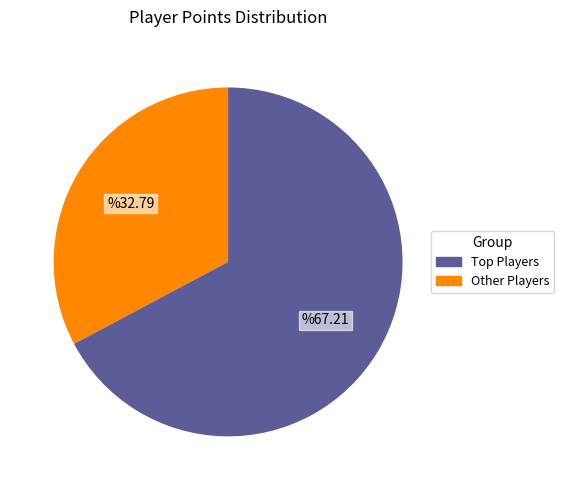

Does any single category account for the majority?

Yes